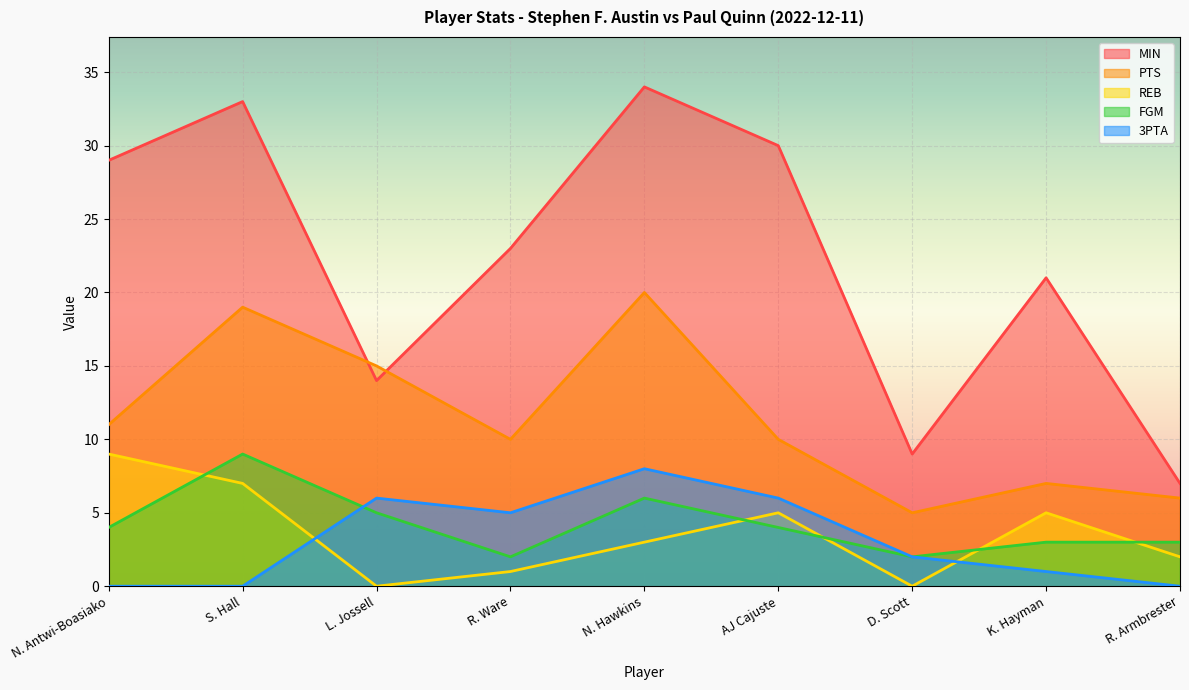

True or false: REB has a value of 5 at N. Antwi-Boasiako.

False